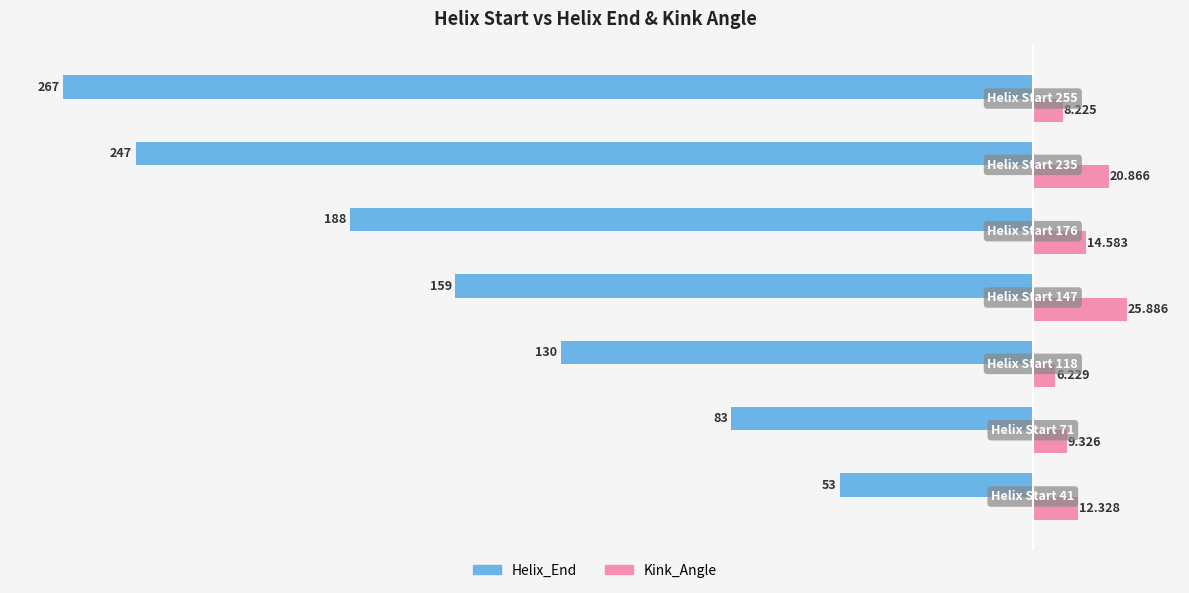

List the series in order of their peak value, highest first.

Kink_Angle, Helix_End